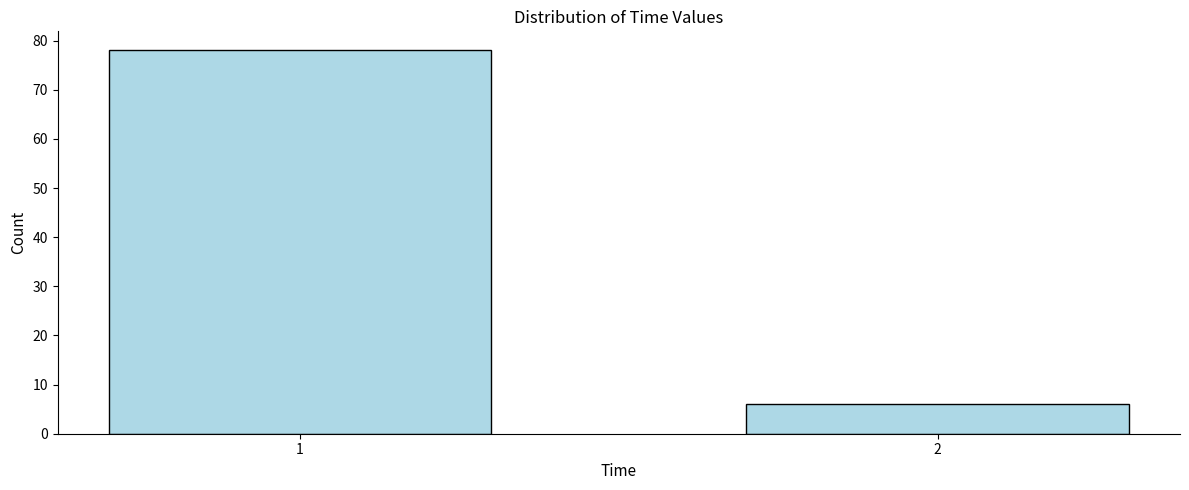

Reading left to right, transcribe all the data shown in this chart.

78	6